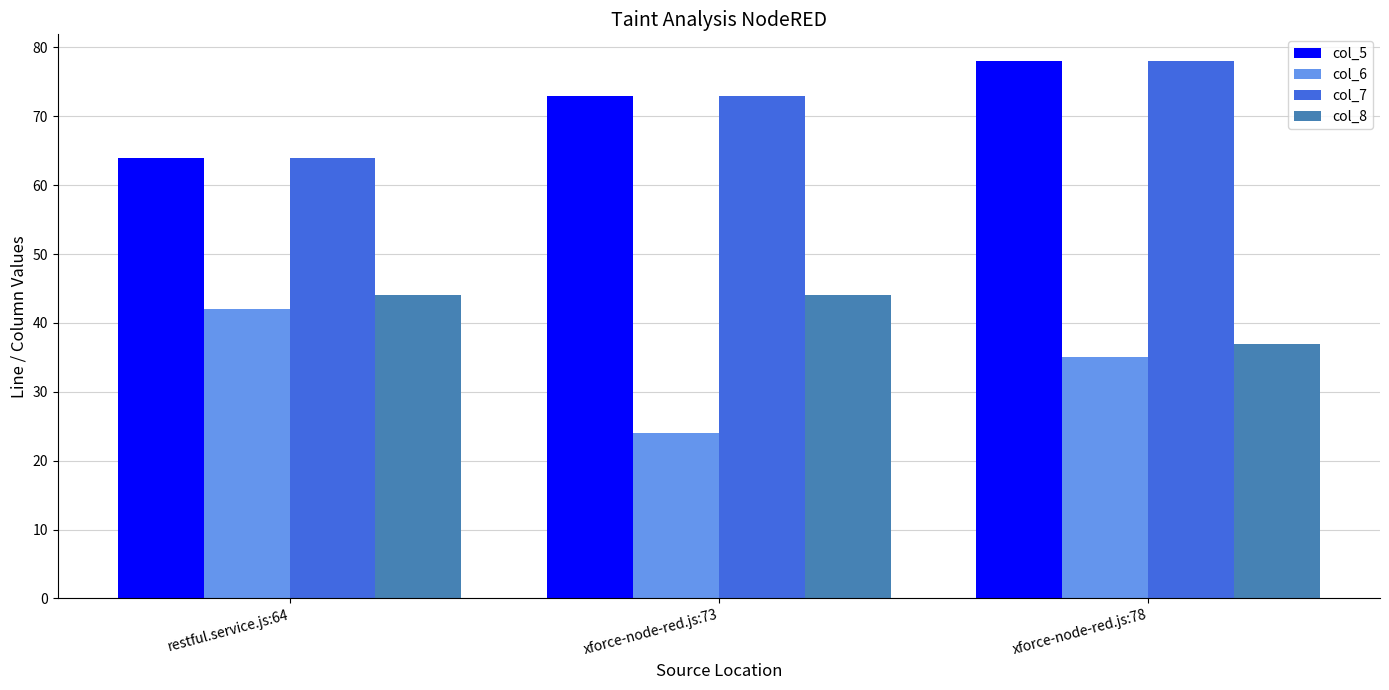

At which label does col_6 reach its minimum?

xforce-node-red.js:73